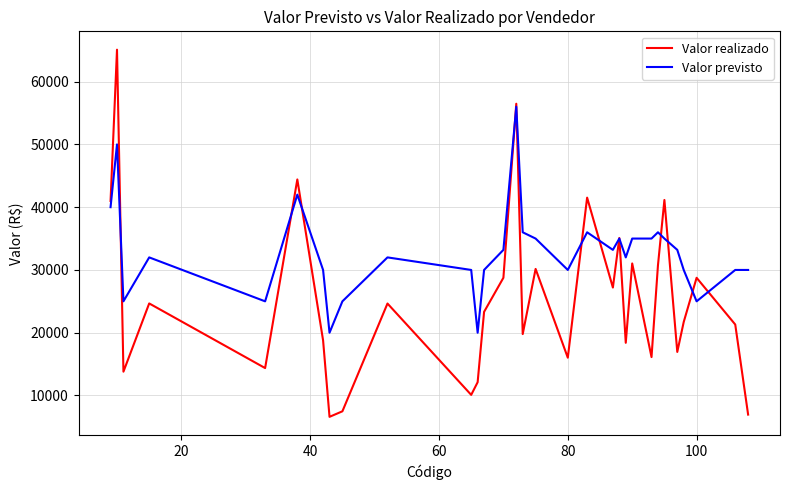

Which series has the largest total across all categories?

Valor previsto